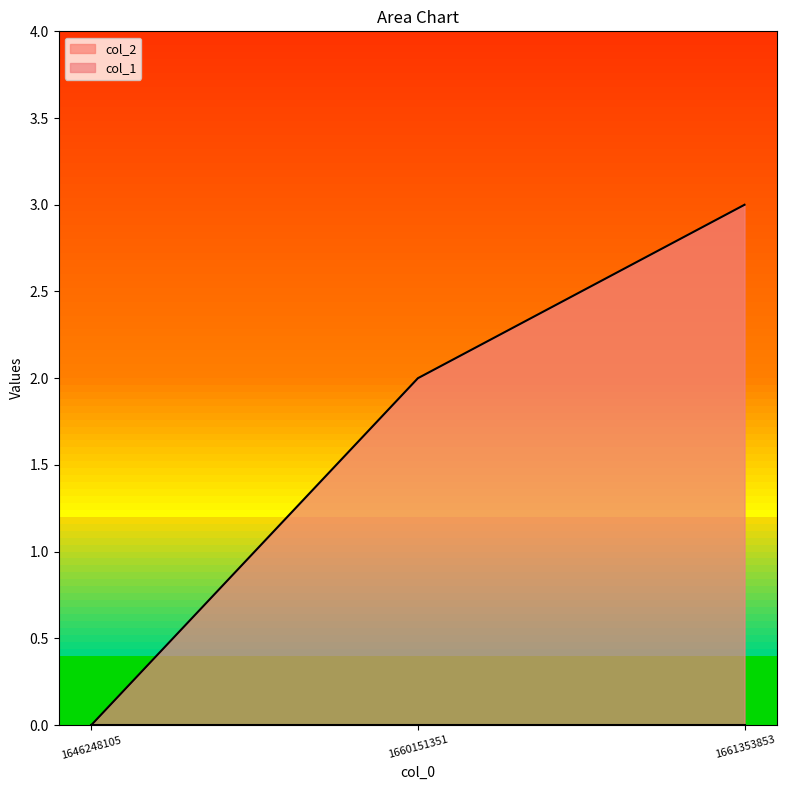

Rank the categories by value from lowest to highest.

1646248105, 1660151351, 1661353853